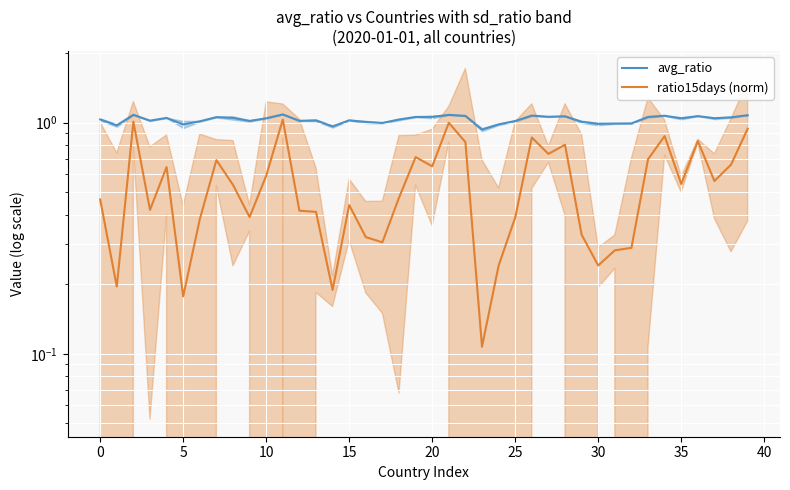

Which series changed the most between 27 and 31?

ratio15days (norm)